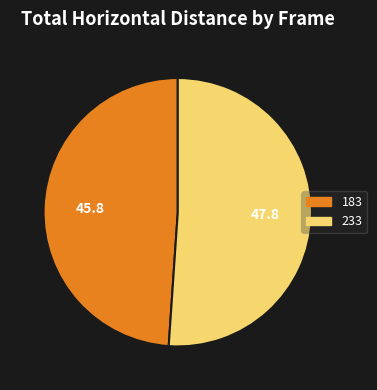

Approximately how many times larger is the value at 233 compared to 183?

1.0